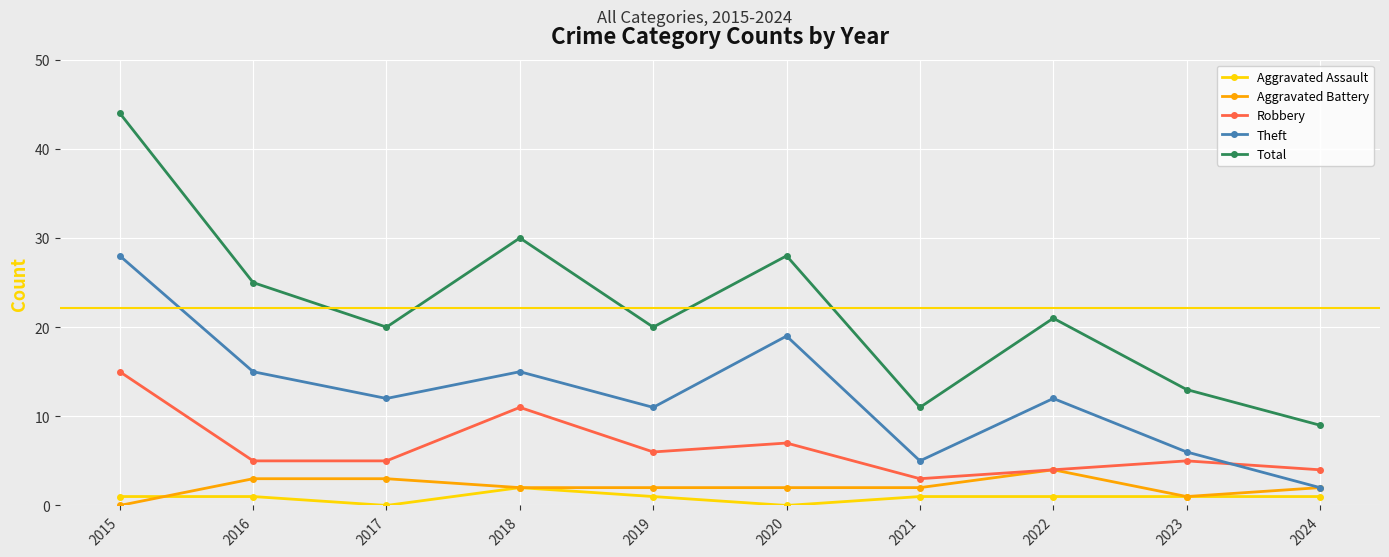

Rank the series by their maximum value, from lowest to highest.

Aggravated Assault, Aggravated Battery, Robbery, Theft, Total